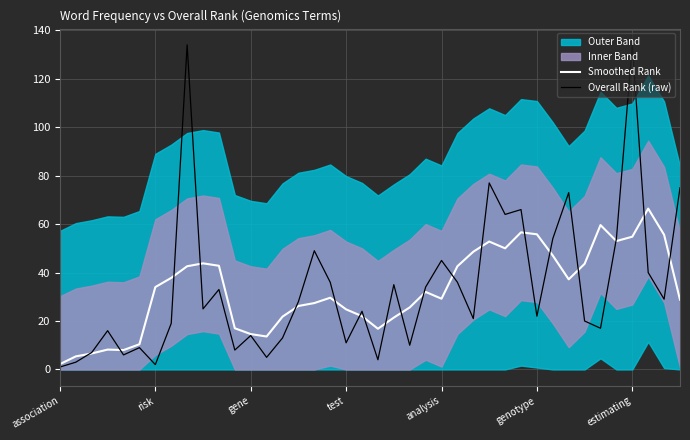

Is it true that Overall Rank (raw) equals 20.0 at 33?

True